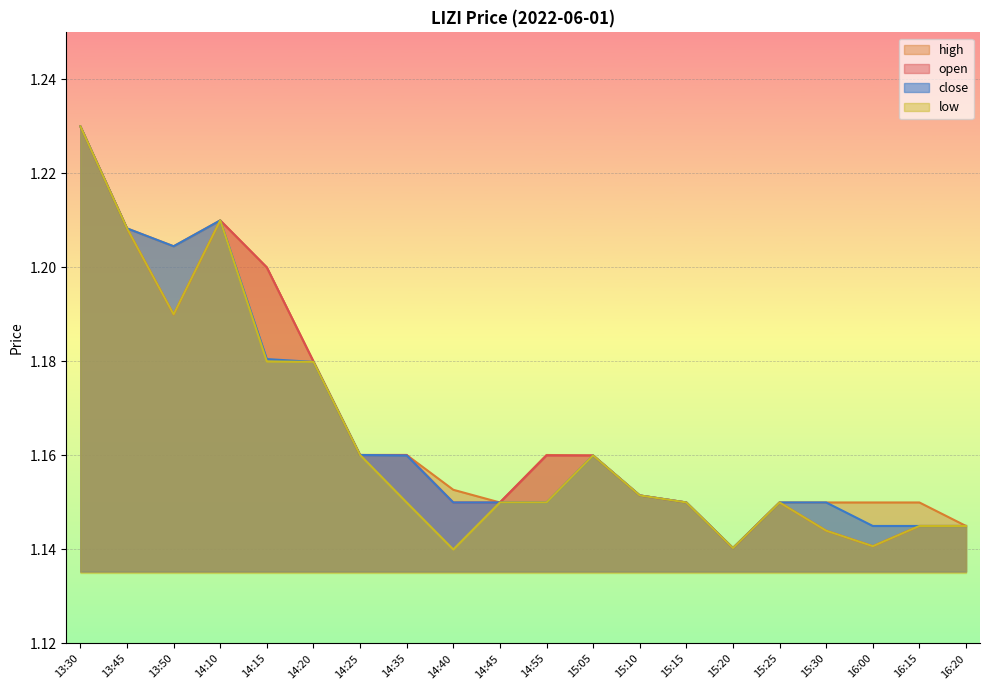

The low series shows 0.3 at 15:10. True or false?

False